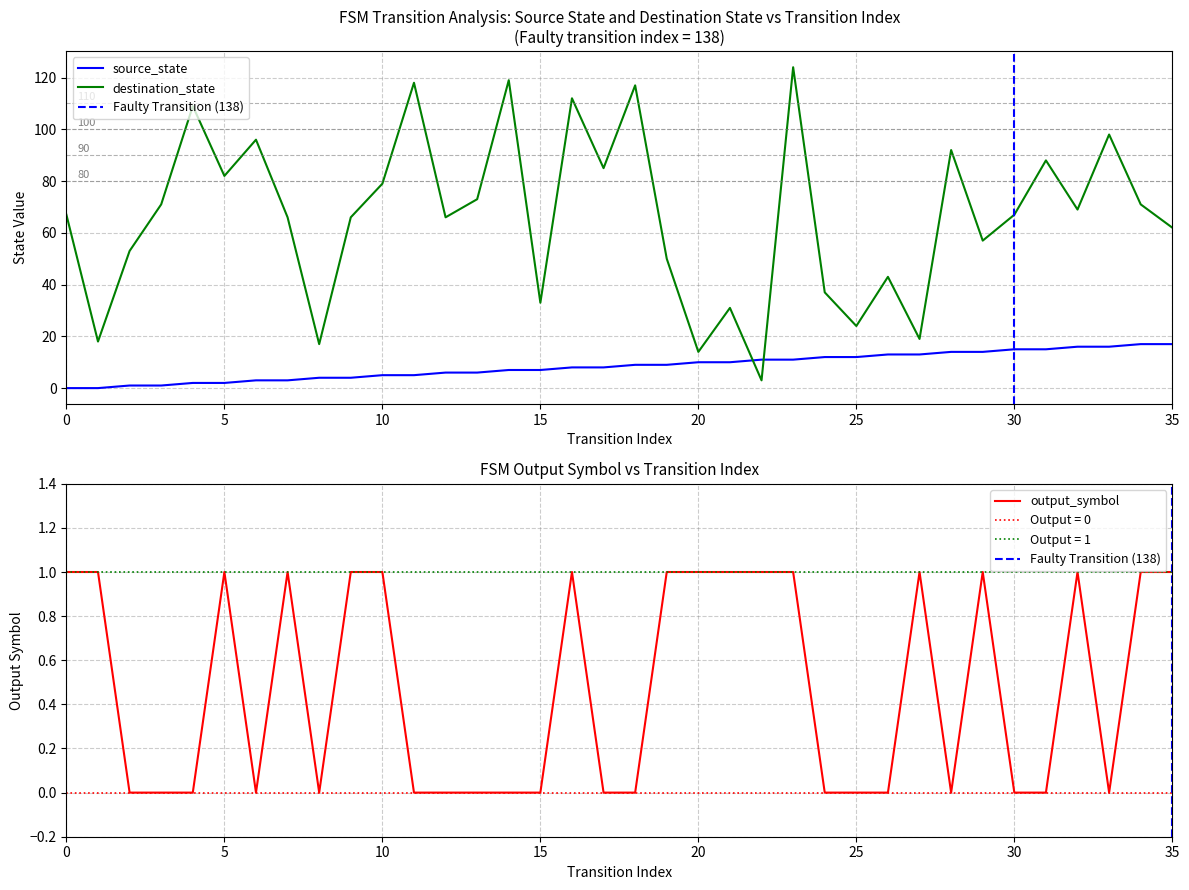

Rank the series at 23 from lowest to highest value.

output_symbol, source_state, destination_state